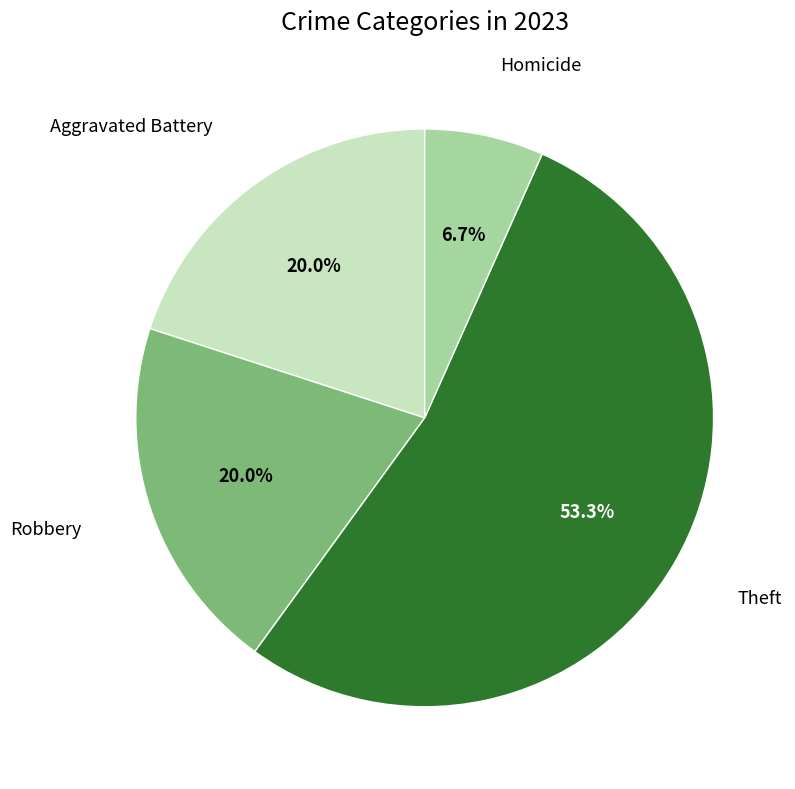

Does any single category account for the majority?

Yes